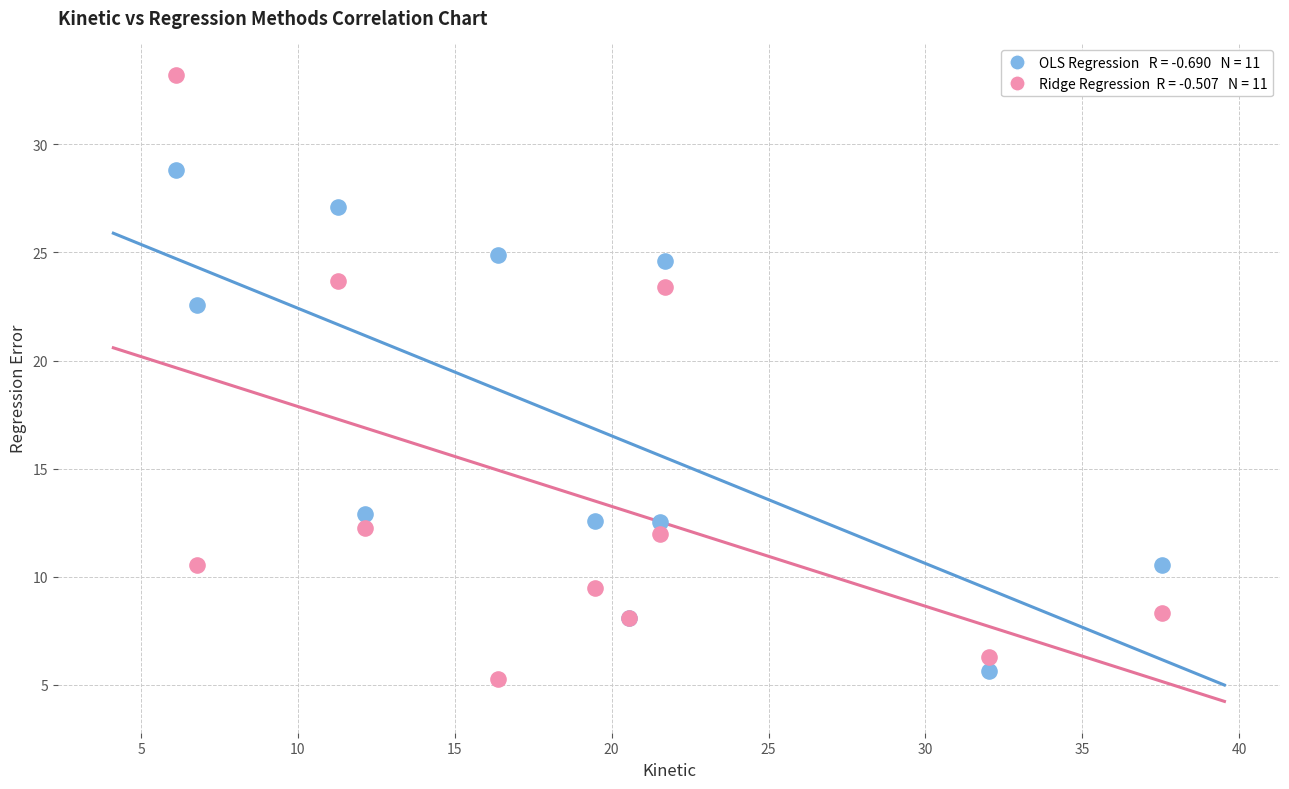

Across all series, what Y value is closest to 19?

22.6